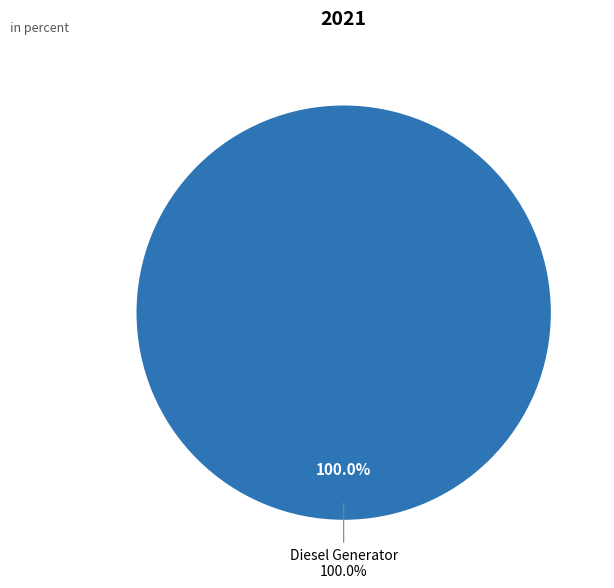

Between Owned Batteries and Diesel Generator, which is larger?

Diesel Generator